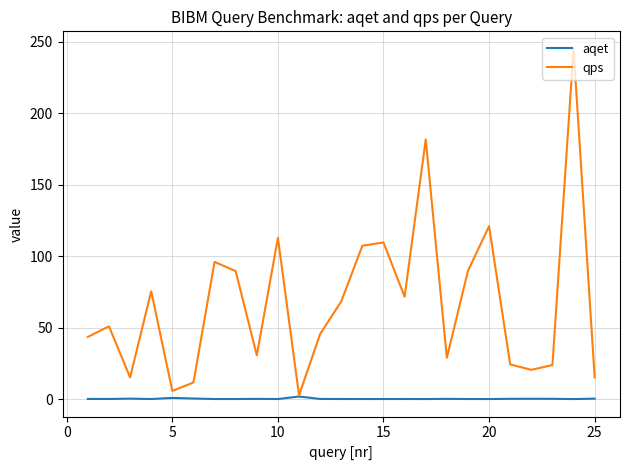

What is the maximum value shown in the chart?

244.9